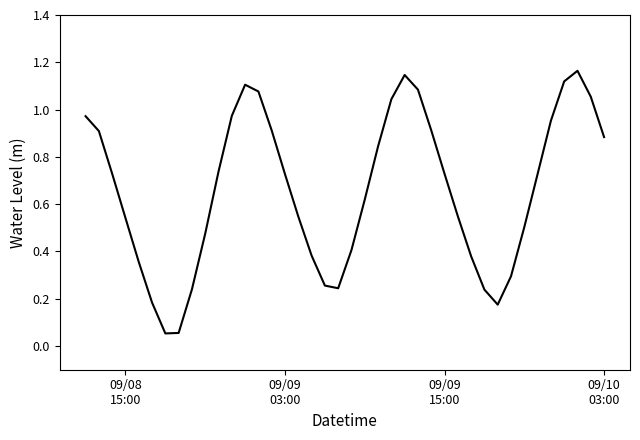

Does the chart have visible grid lines?

No